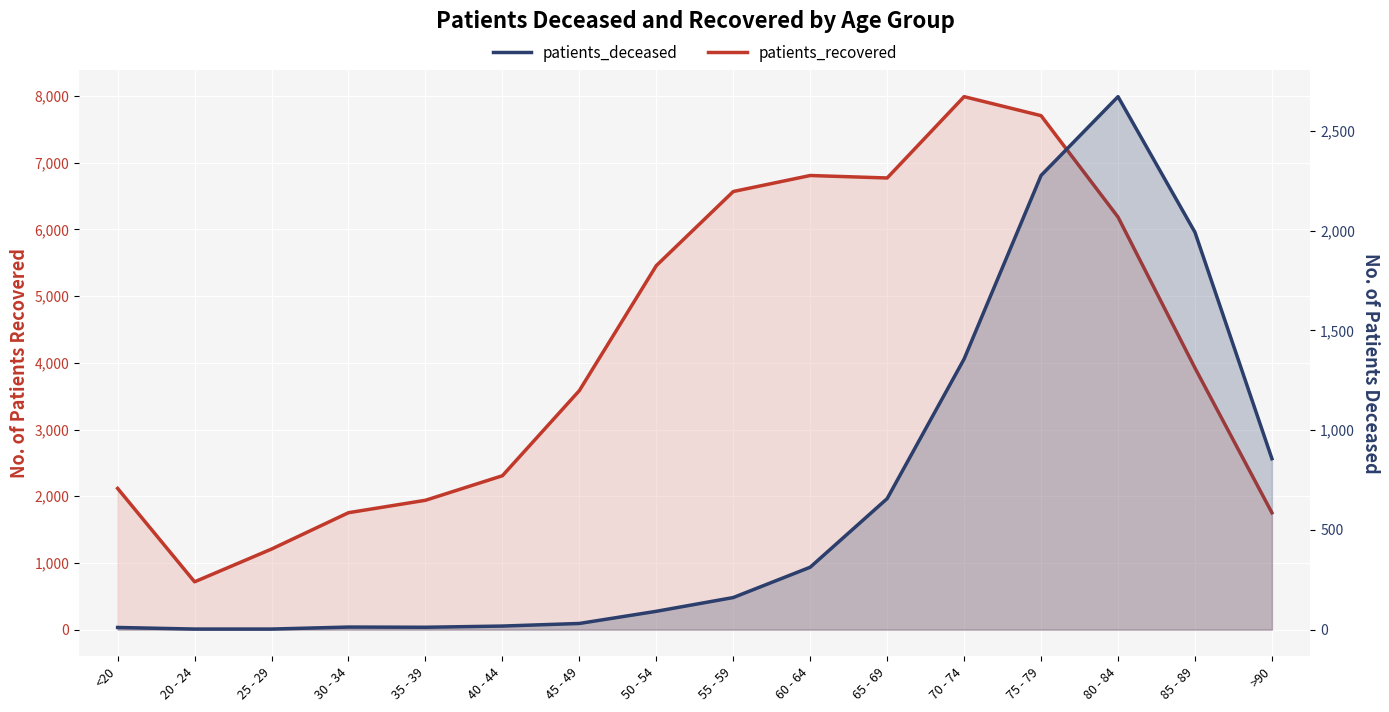

Which series has the widest spread of values?

patients_recovered